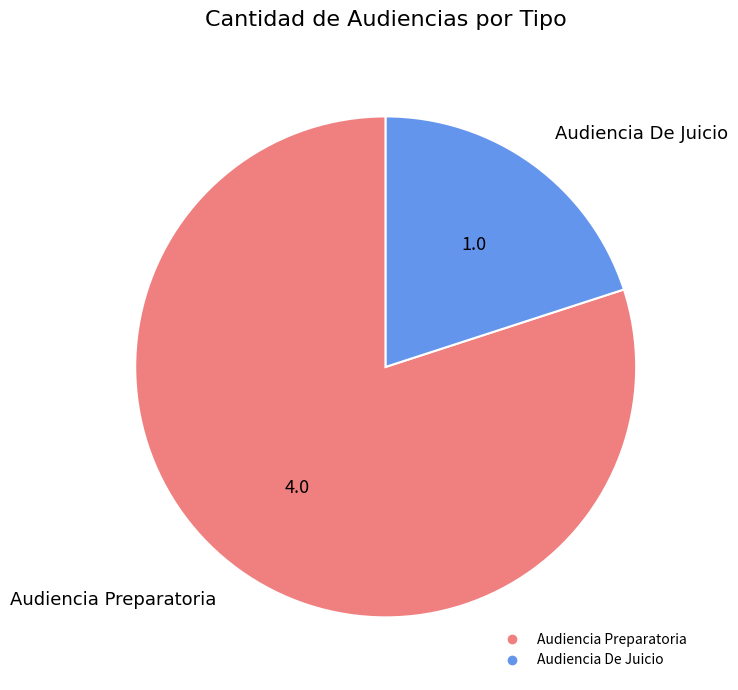

The Audiencia De Juicio slice represents 20% of the pie. True or false?

True